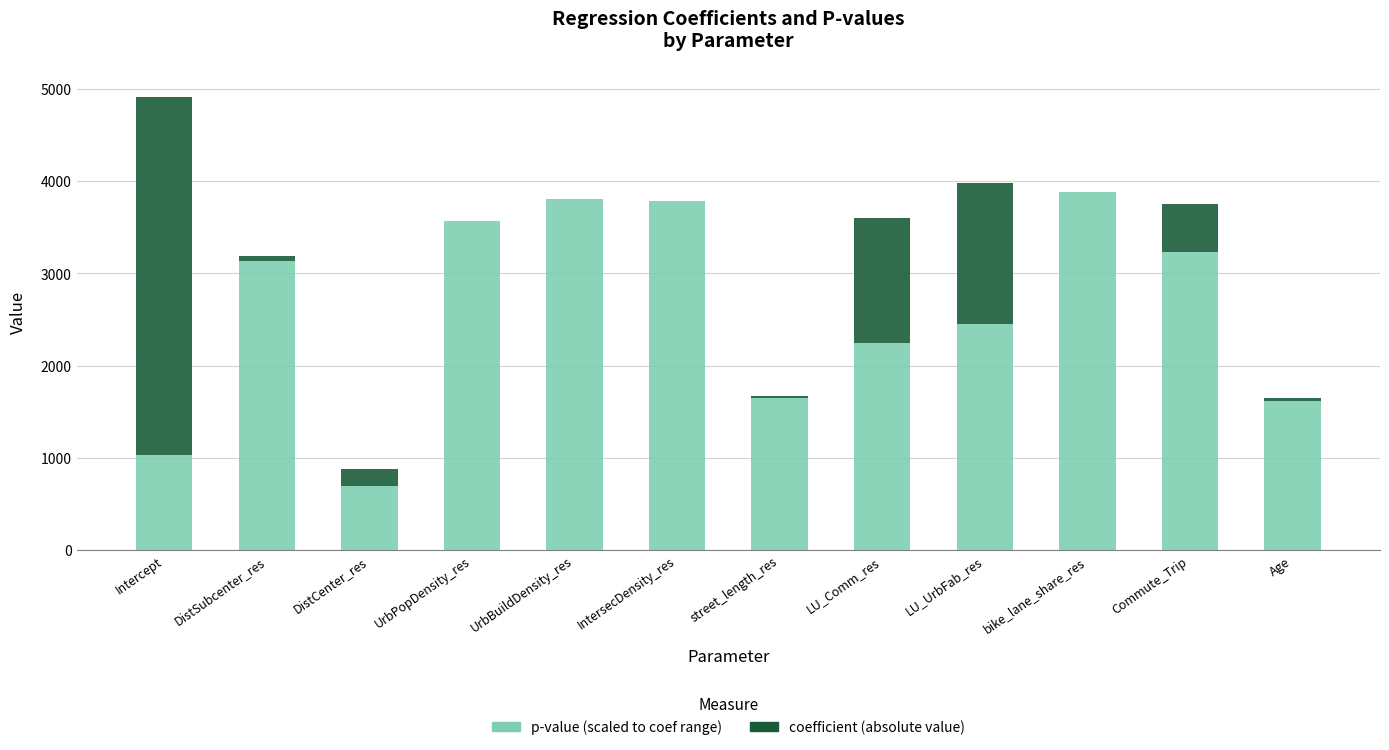

At which category is the sum across all series the highest?

Intercept